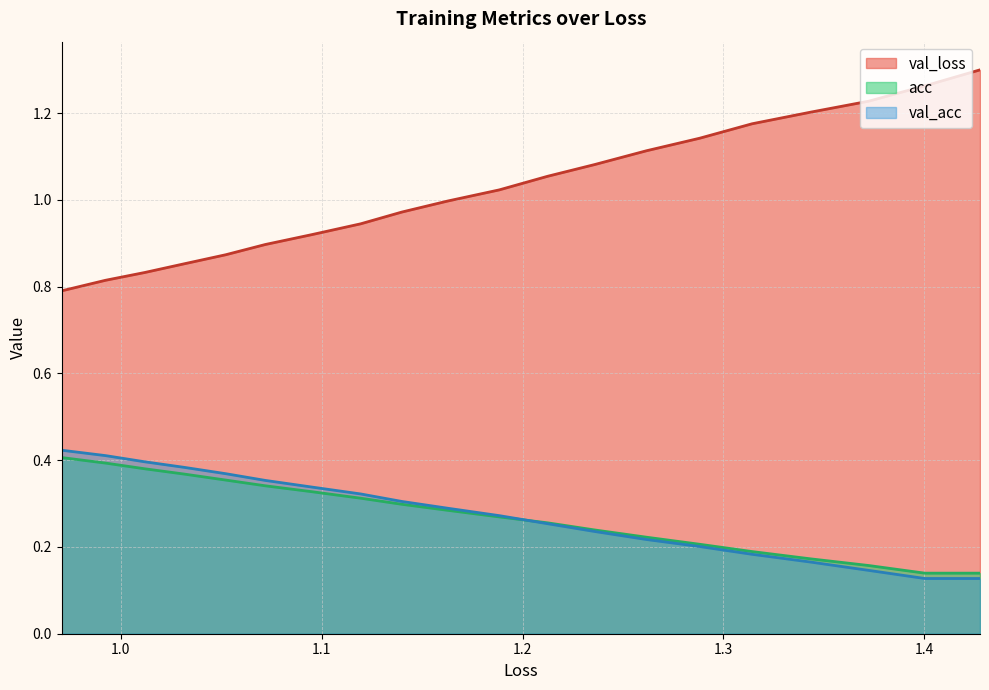

What is the value of the loss point at the 13th from the left?

0.2